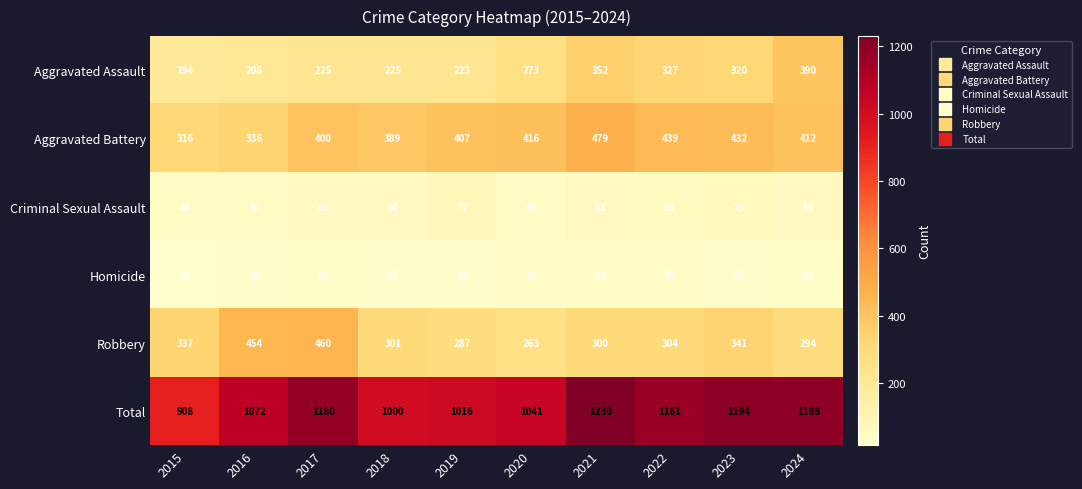

How many distinct data groups are displayed?

6